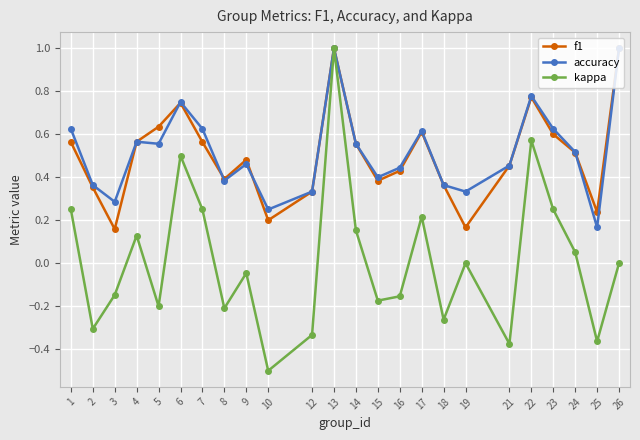

Which series has the largest range (max minus min)?

kappa